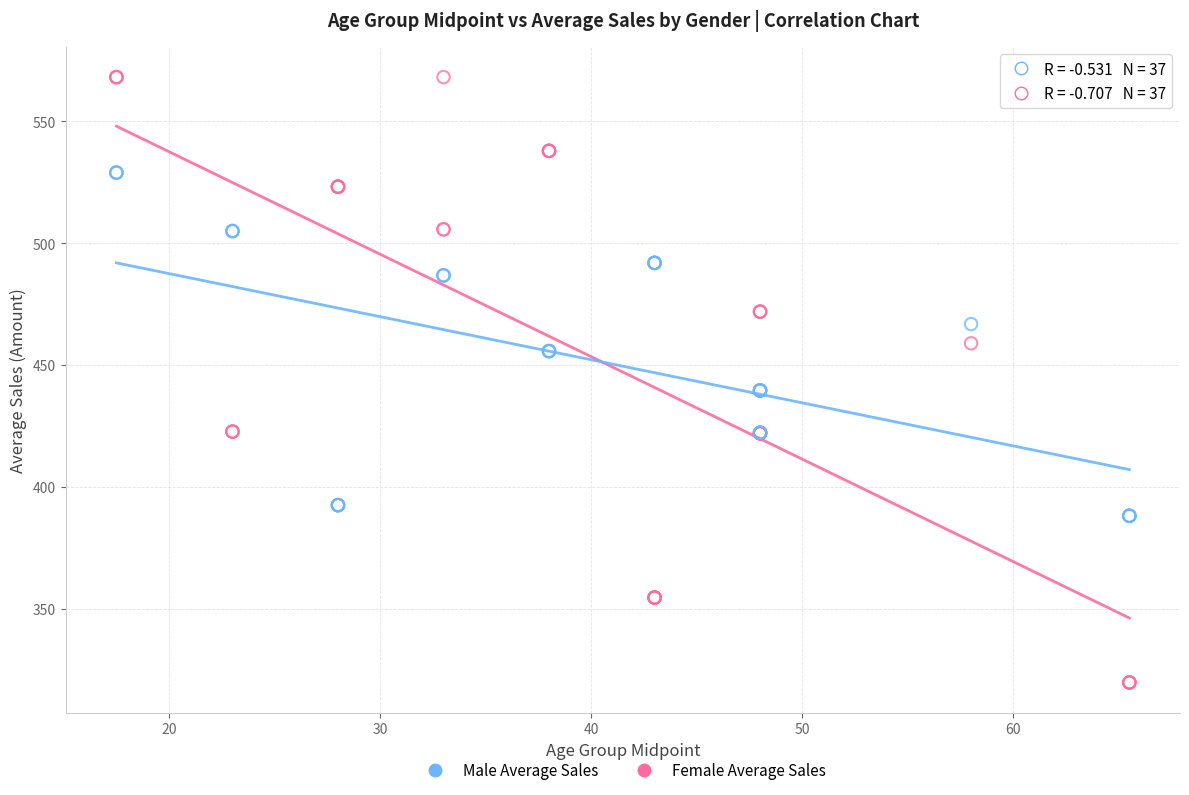

Which series reaches the maximum Y coordinate?

Female Average Sales